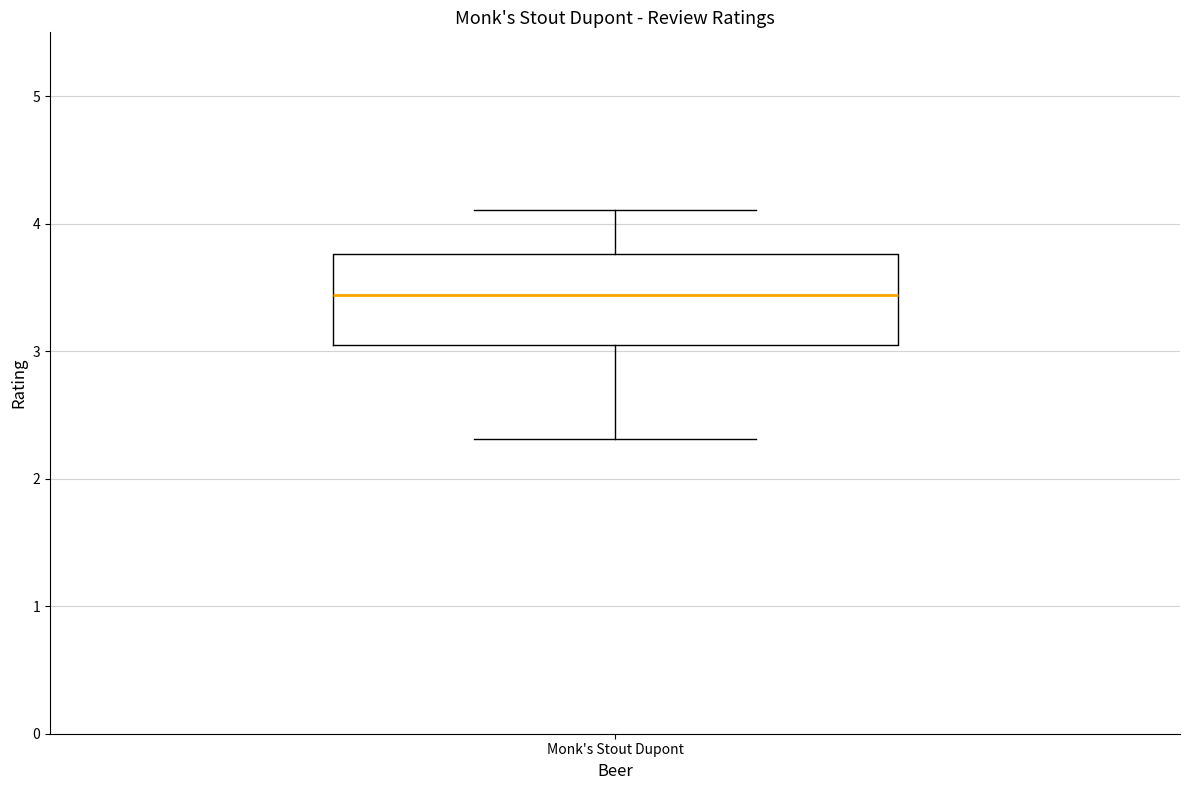

Transcribe this box plot: give where the median line is, the range the box spans, and where the two whiskers end, as read against the y-axis. The values are not printed on the chart, so give them approximately, as read against the axis.

median 3.4, box 3.0 to 3.8, whiskers 2.3 to 4.1